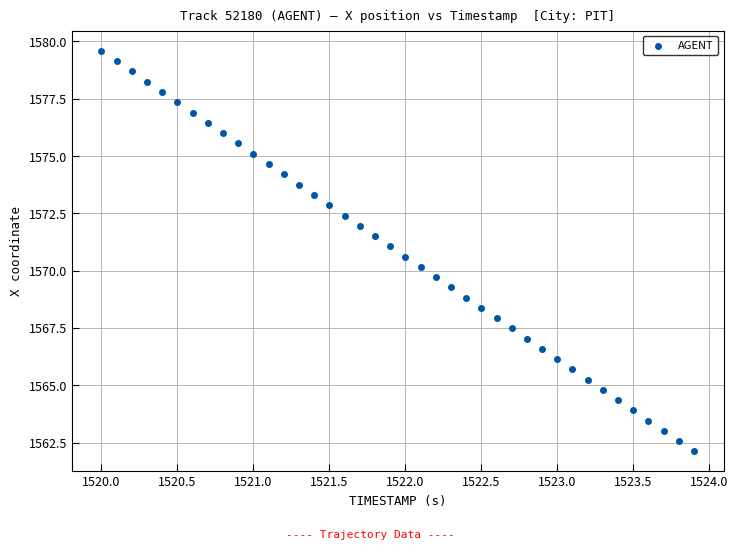

What is the range of Y values (max minus min)?

17.5